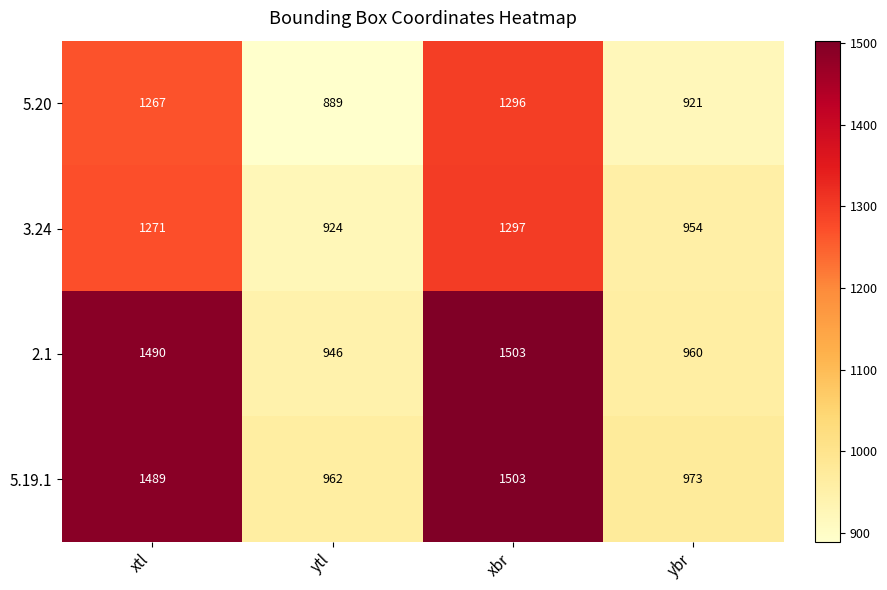

Which series has the largest range (max minus min)?

2.1